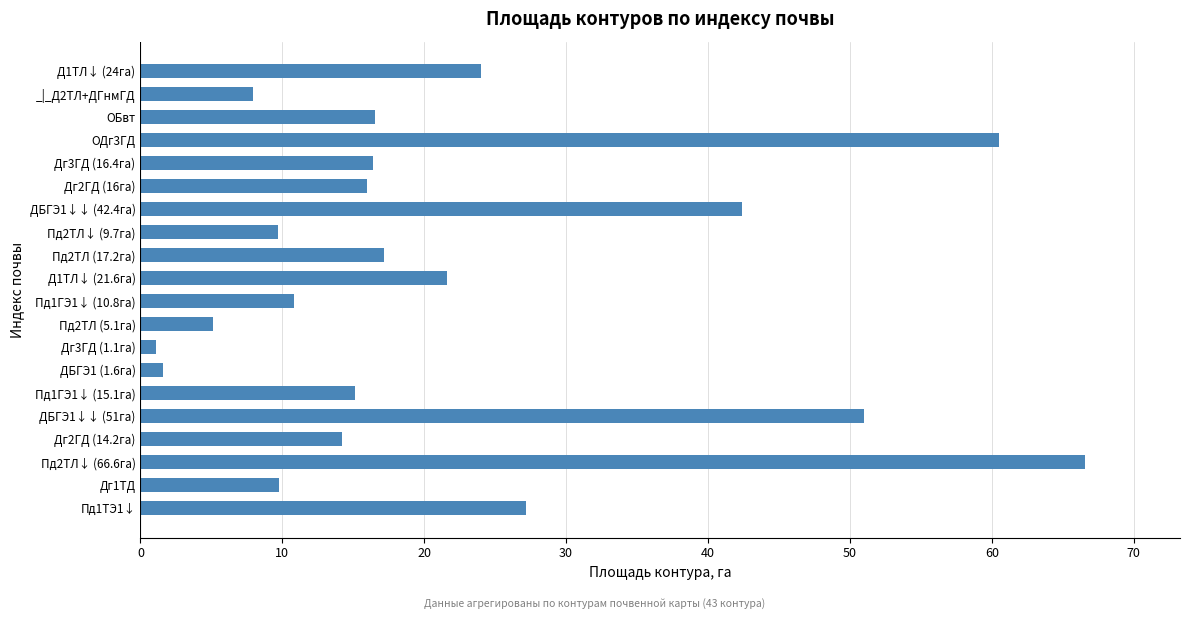

Between Пд2ТЛ↓ (66.6га) and Д1ТЛ↓ (24га), which is larger?

Пд2ТЛ↓ (66.6га)